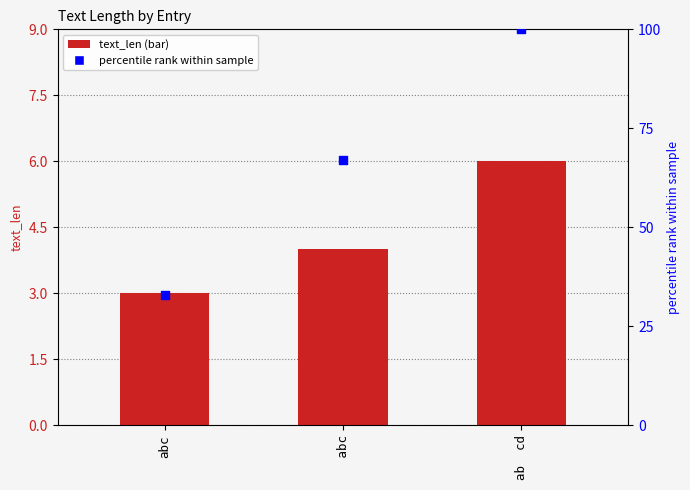

Is the value of text_len at abc greater than the value of percentile rank at  abc?

No